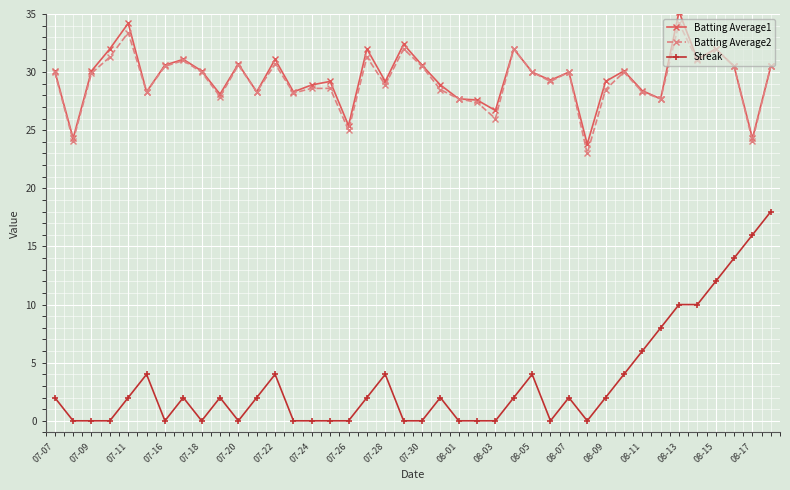

What is the value of the Batting Average2 point at the 35th from the left?

34.2